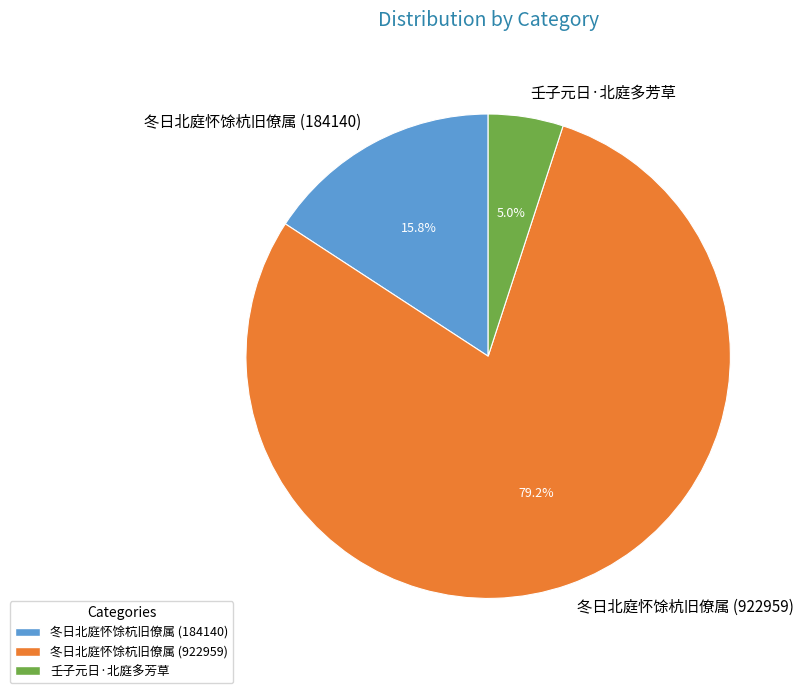

Count the number of slices in the pie.

3